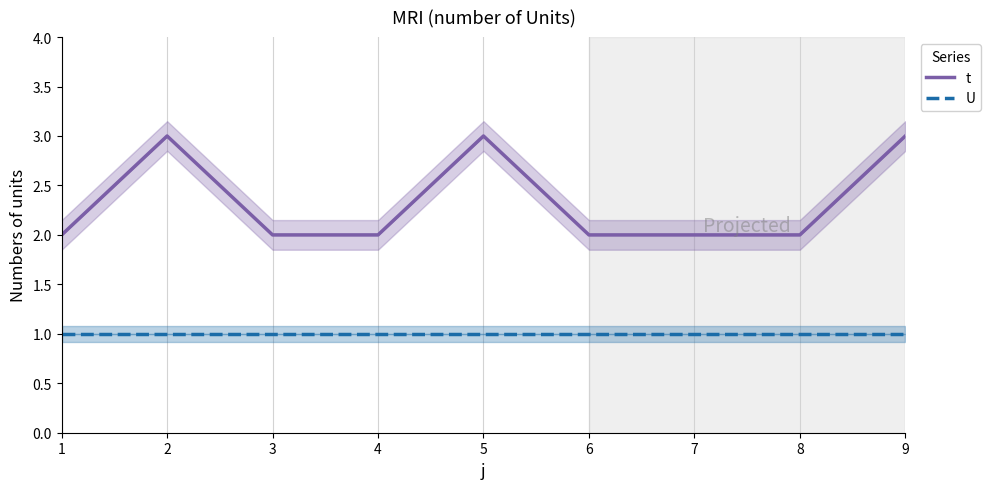

Reading left to right, list all the values displayed in this chart.

t: 2	3	2	2	3	2	2	2	3
U: 1	1	1	1	1	1	1	1	1